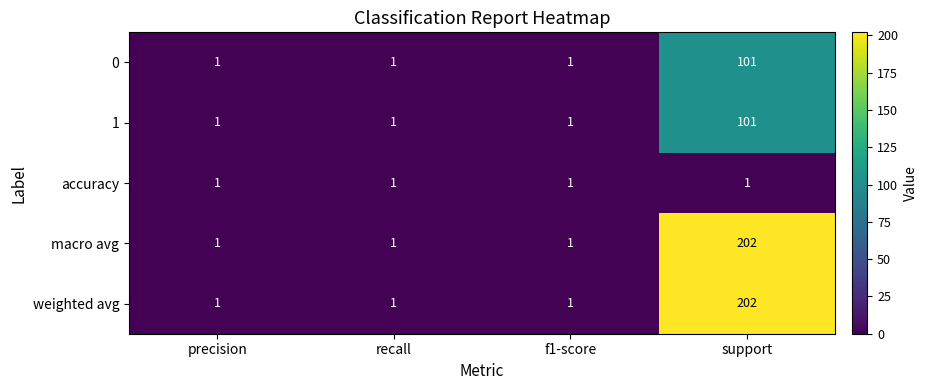

Count the number of categories in the chart.

4